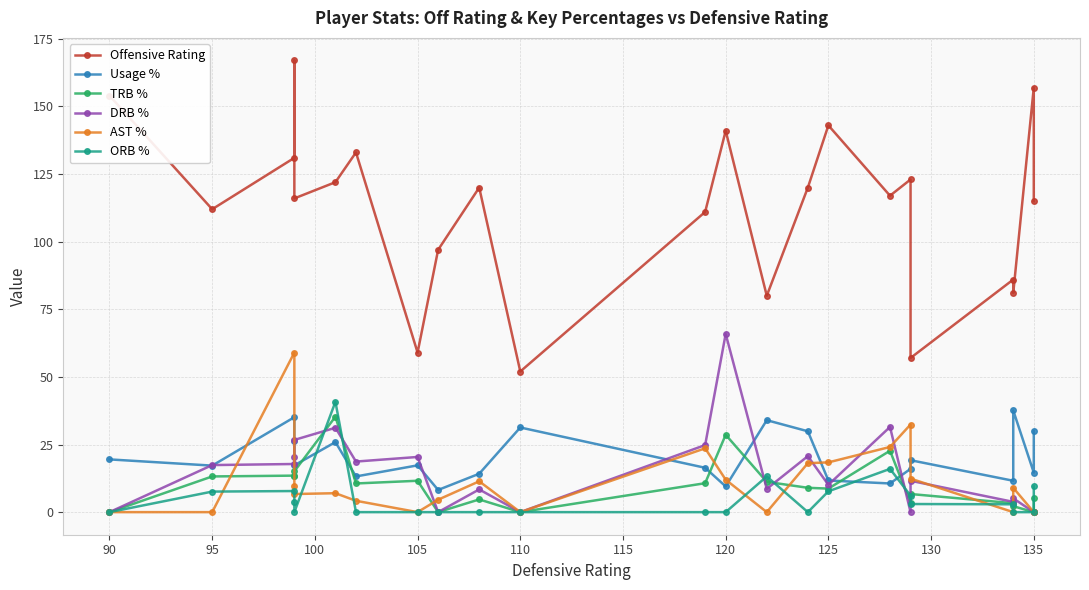

After their last crossing, which series has the higher values: Usage % or TRB %?

Usage %